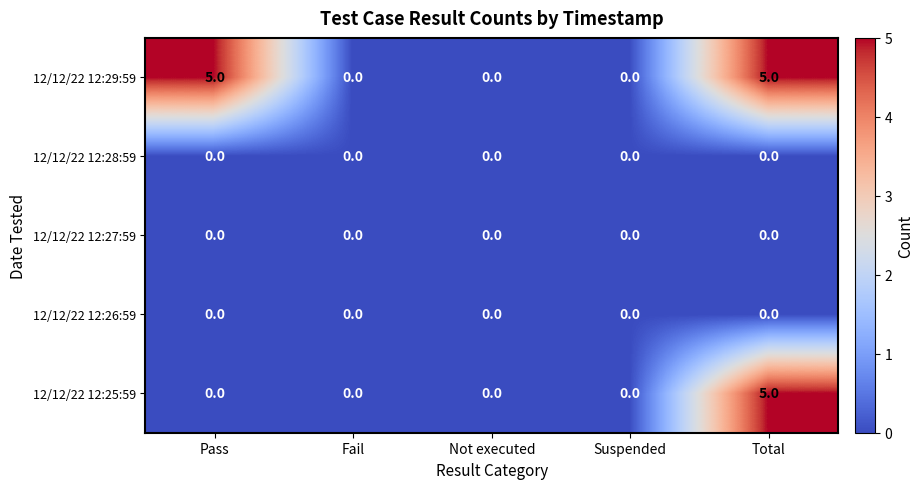

What is the difference between the highest and lowest values at Total?

5